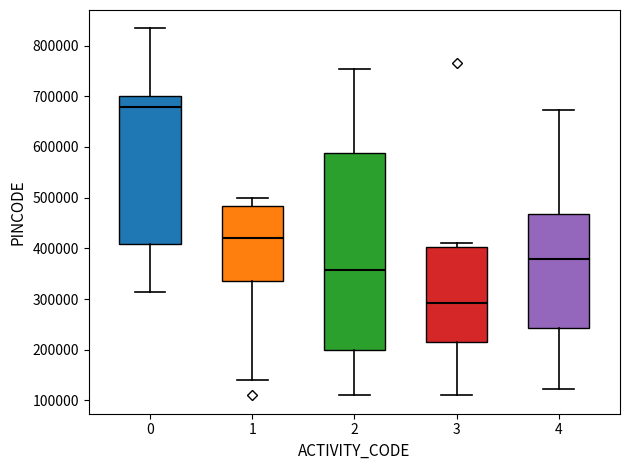

Which box has the highest median line?

0